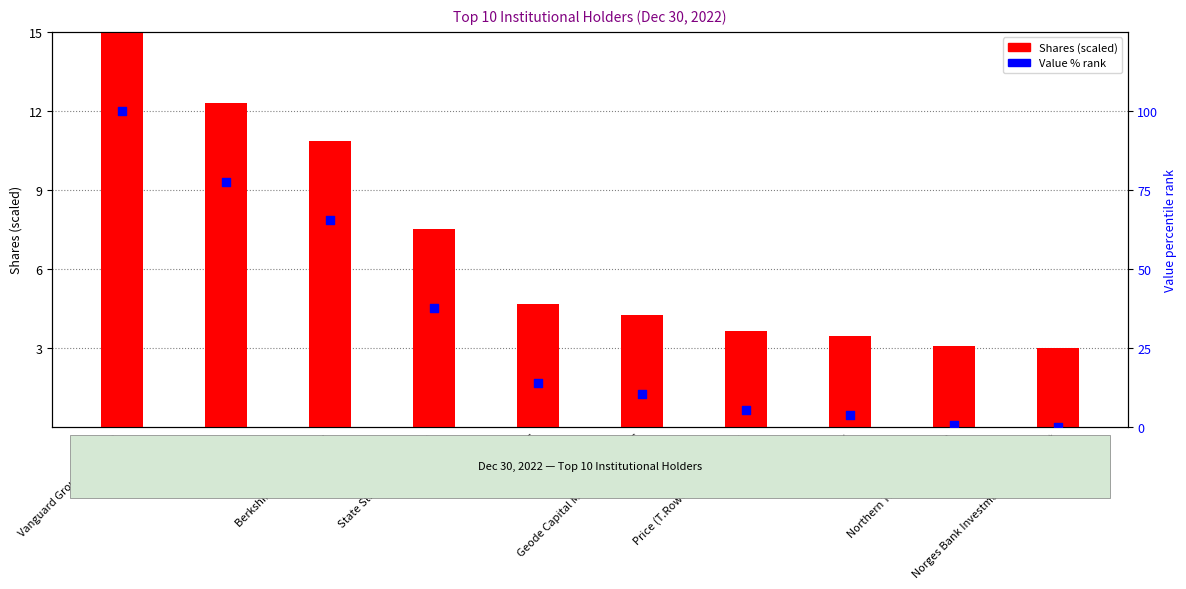

Which series has the largest total across all categories?

Value % rank